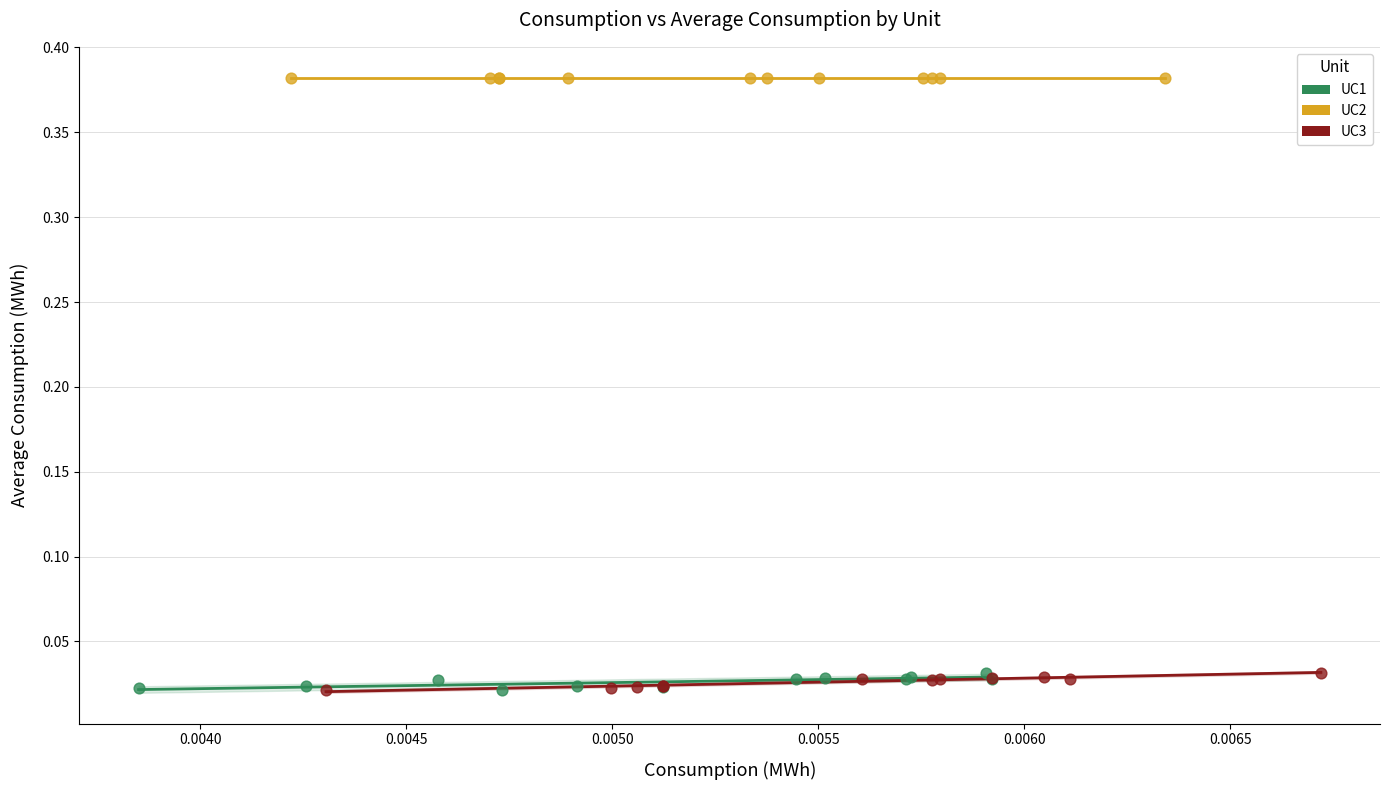

What are all the series names shown in the legend?

UC1, UC2, UC3